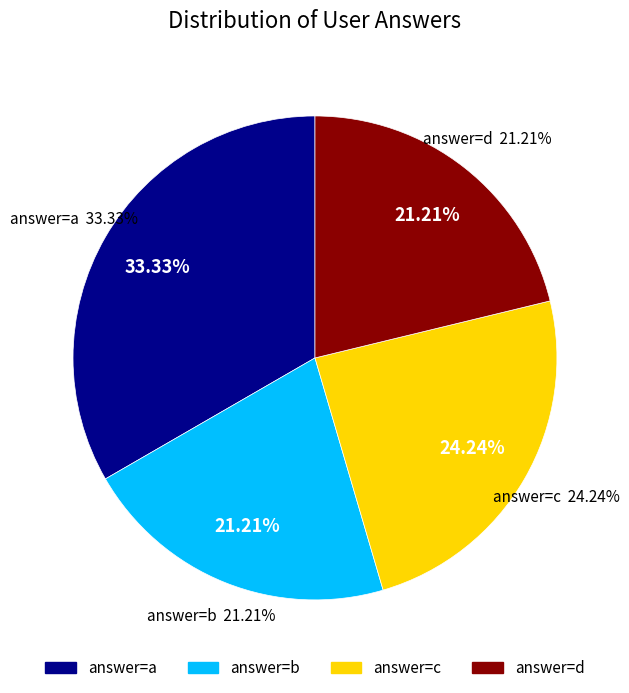

What is the ratio of the value at b to the value at c?

0.9